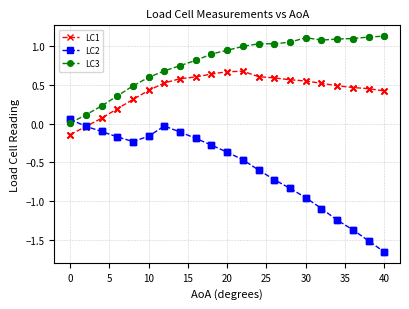

Which series has the largest total across all categories?

LC3